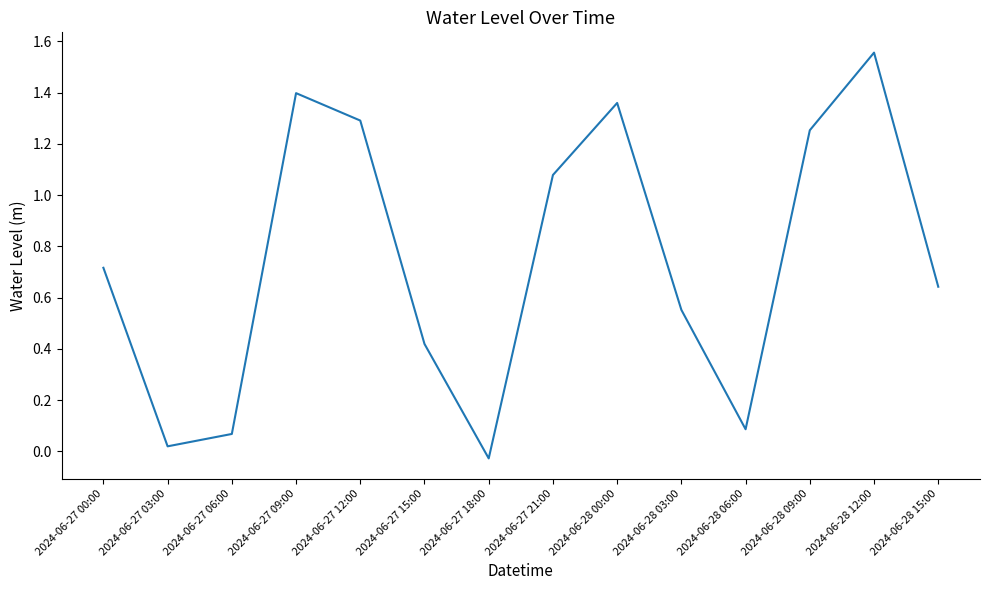

At which category does the data reach its first local valley?

2024-06-27 03:00